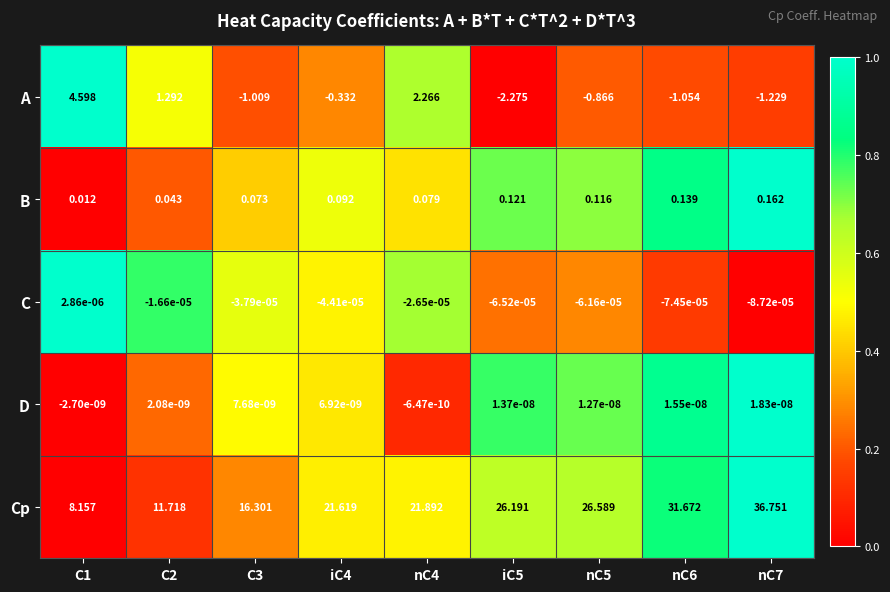

List the series in order of their peak value, lowest first.

D, C, B, A, Cp